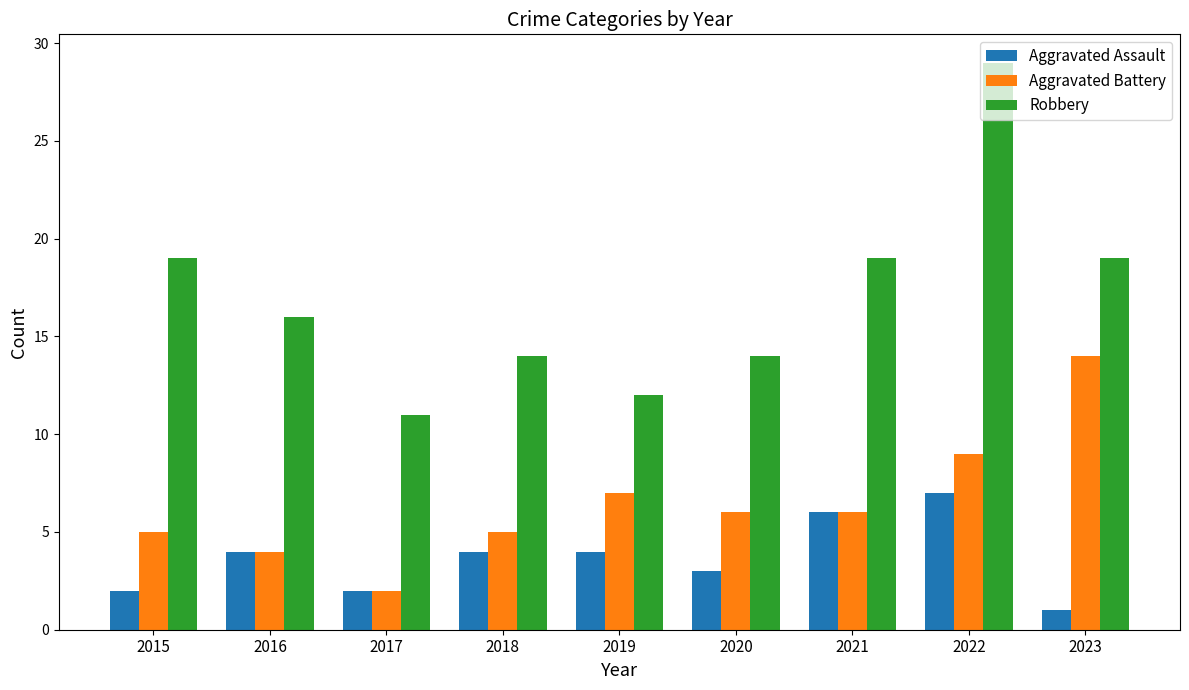

List the series in order of their overall mean, lowest first.

Aggravated Assault, Aggravated Battery, Robbery